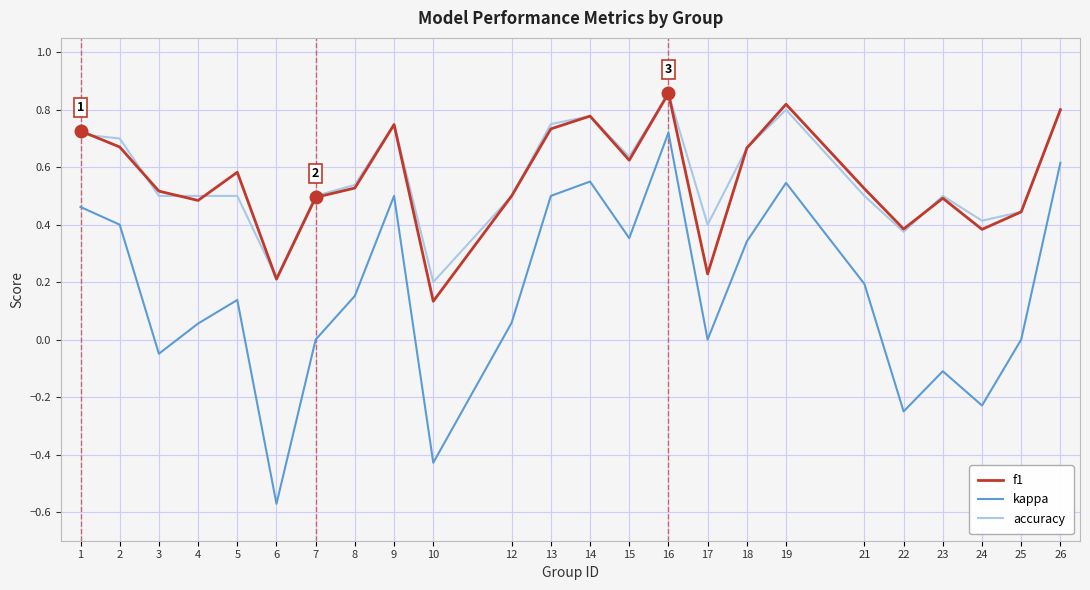

At which label does kappa reach its minimum?

6